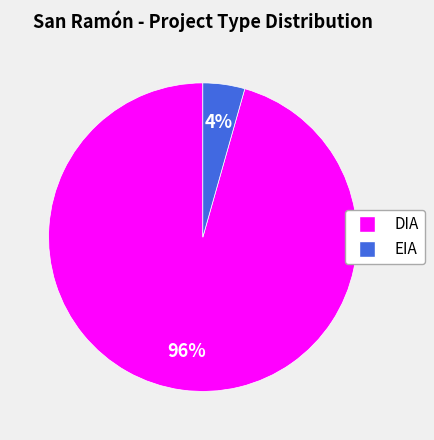

Do DIA and EIA together represent more than half of the pie?

Yes